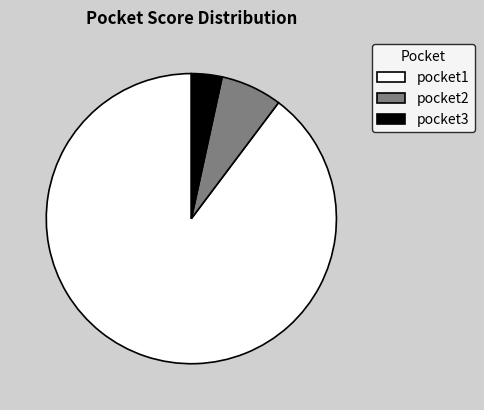

How many slices are in this pie chart?

3